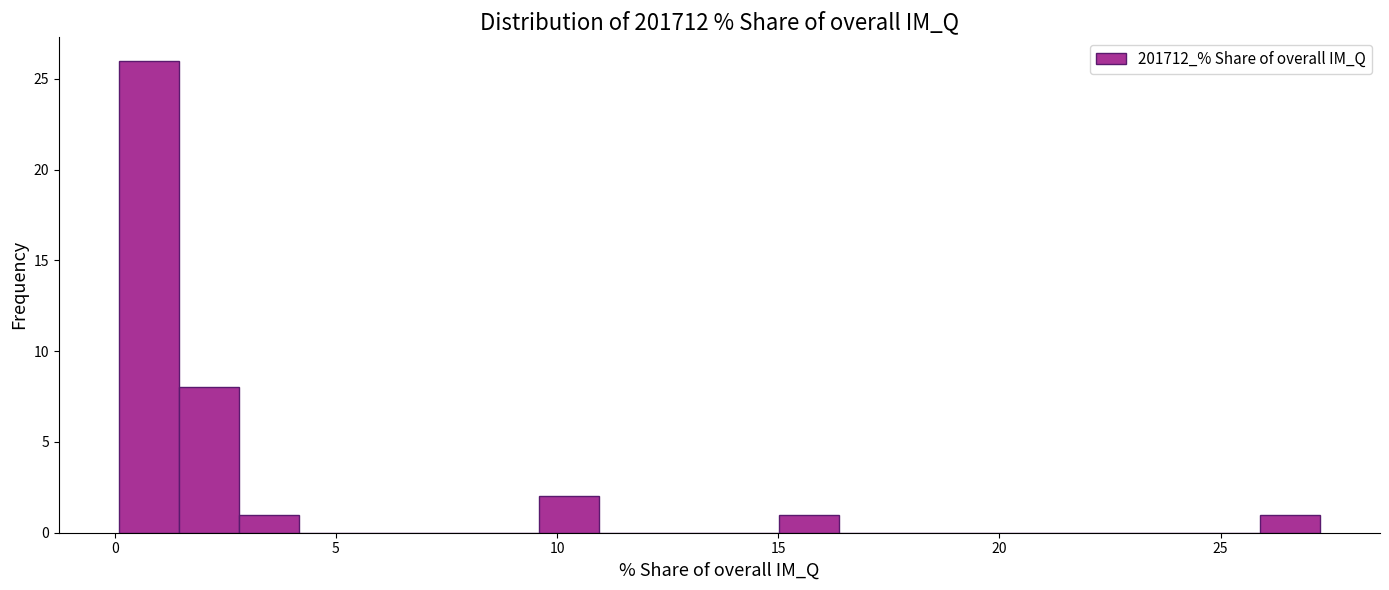

Around what value on the x-axis is the tallest bar? Give the approximate position of its centre, as read against the axis.

1.0